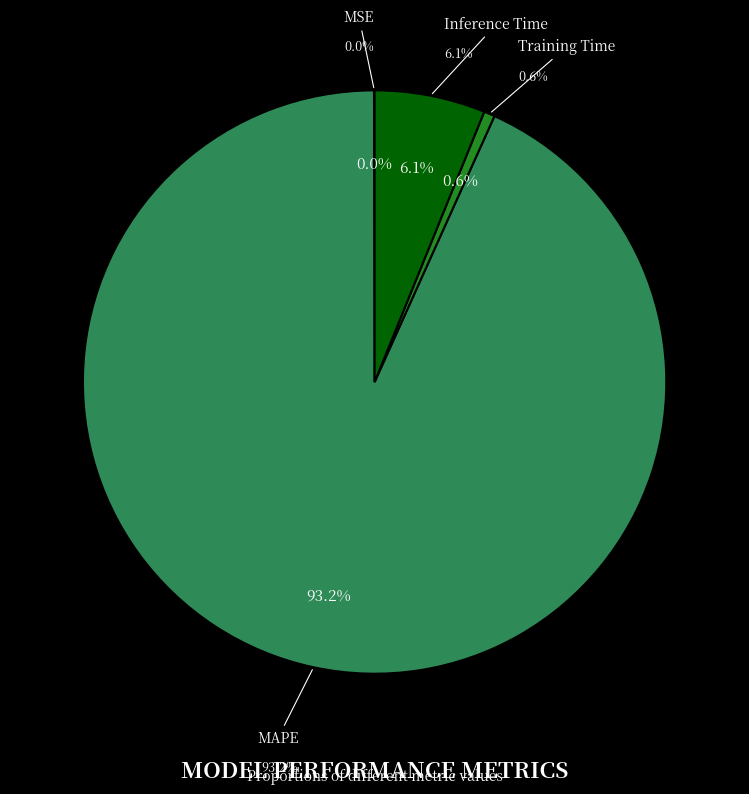

True or false: Training Time accounts for 11% of the total.

False